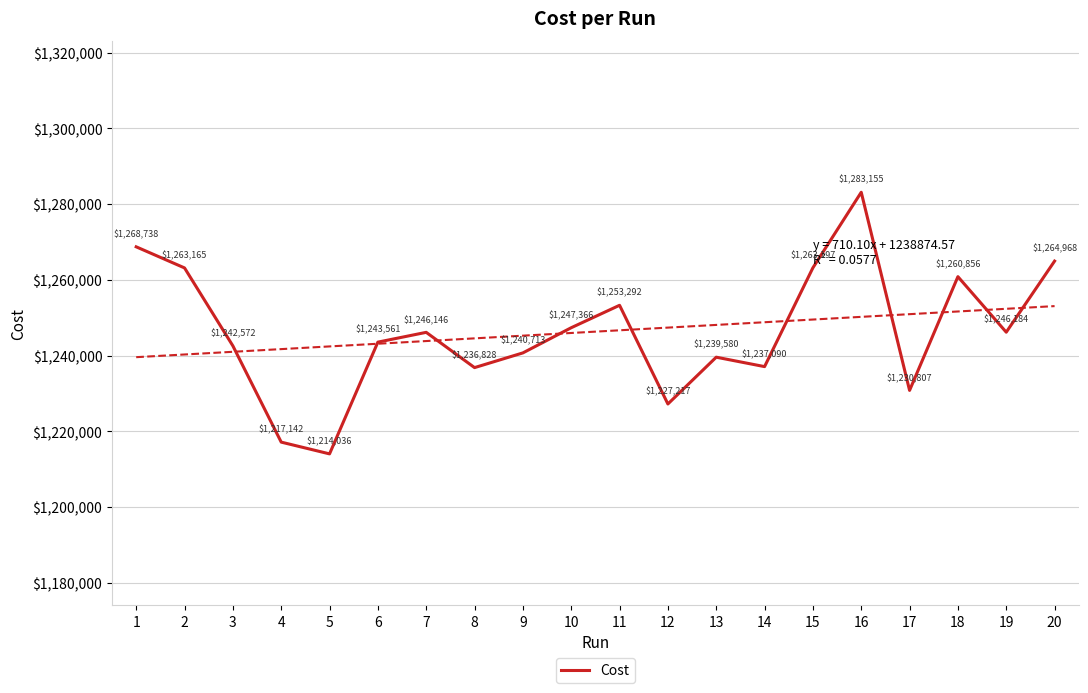

The Cost series shows 1230807.0 at 17. True or false?

True